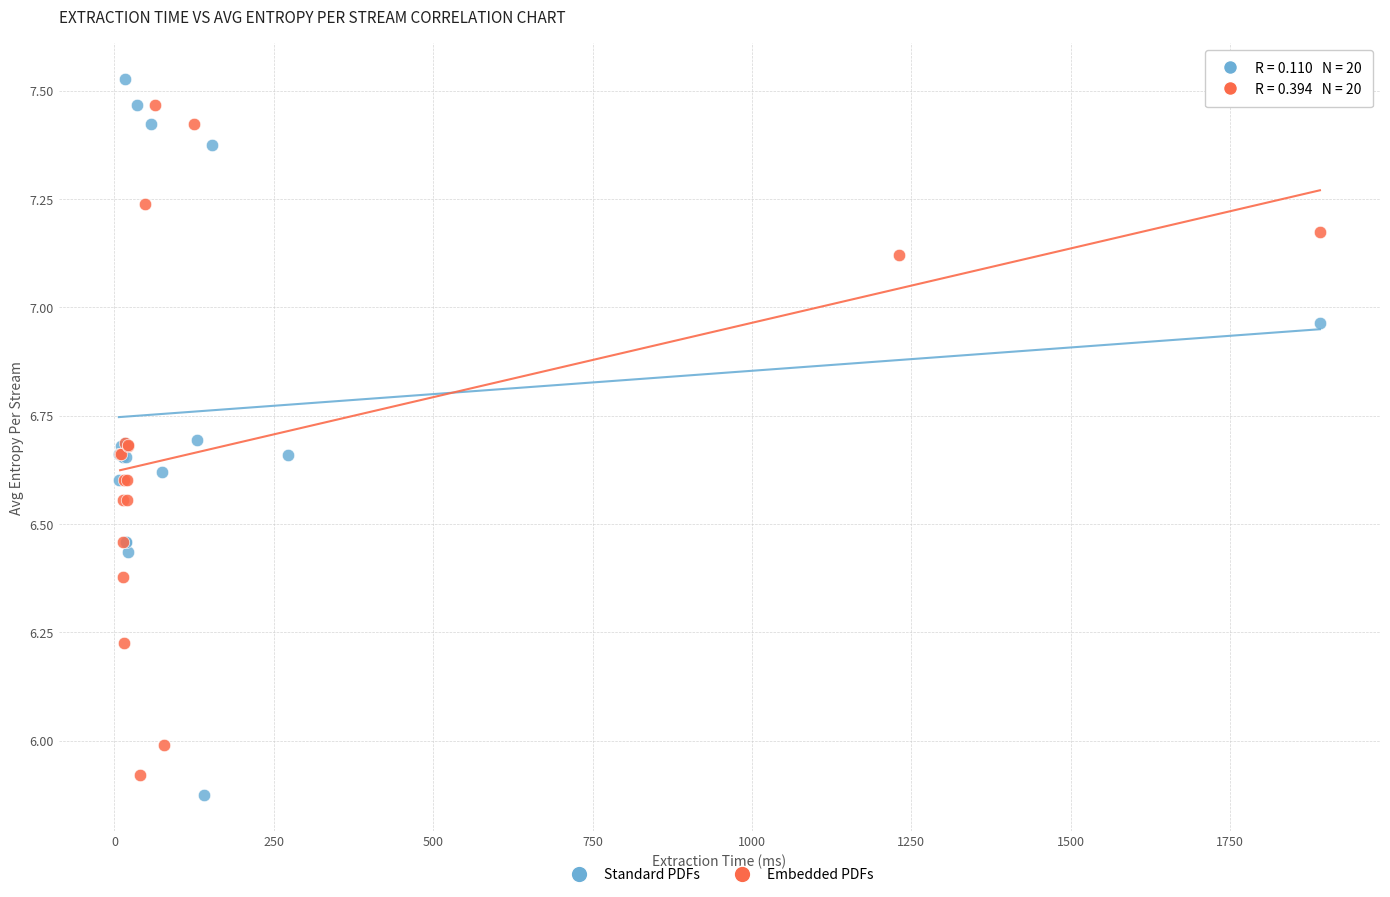

Which series has the largest Y range (max minus min)?

Standard PDFs